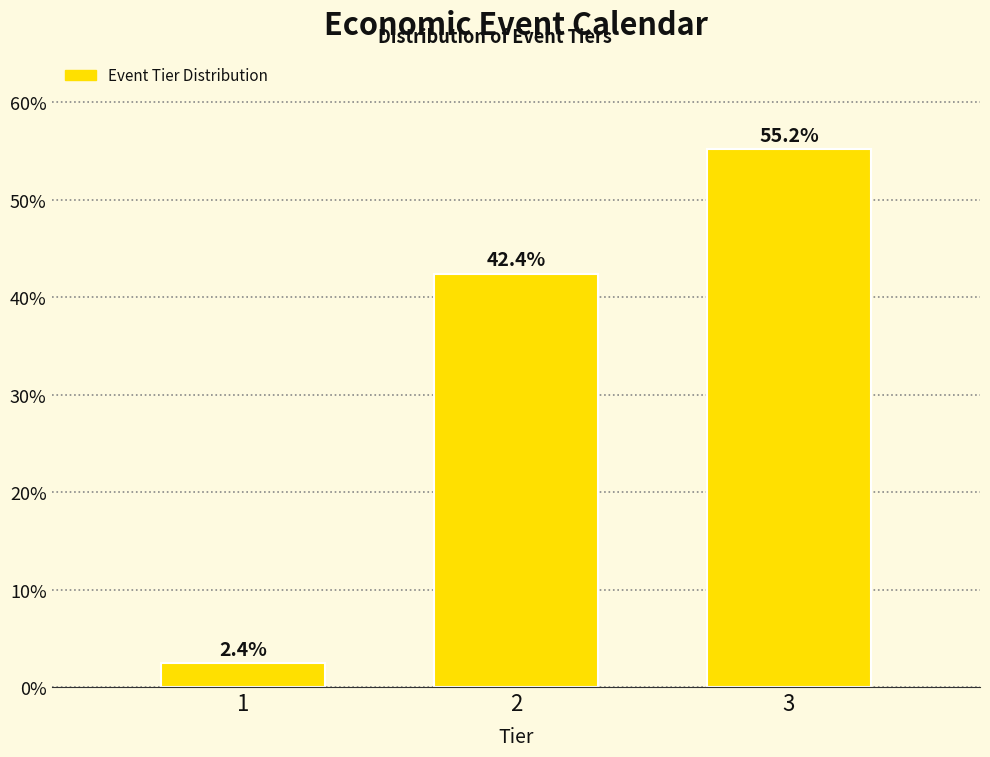

Reading right to left, transcribe all the data shown in this chart.

3=55.2	2=42.4	1=2.4